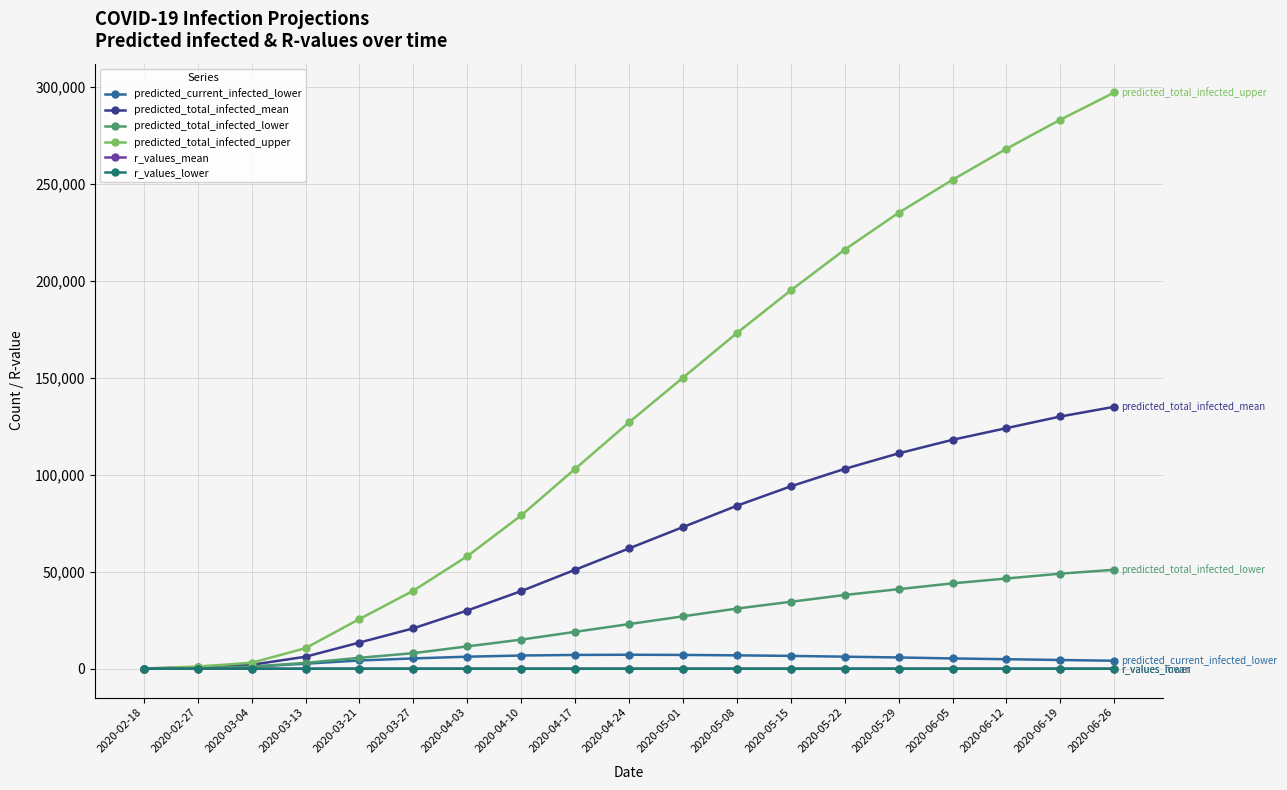

True or false: predicted_total_infected_lower has a value of 51000.0 at 2020-06-26.

True